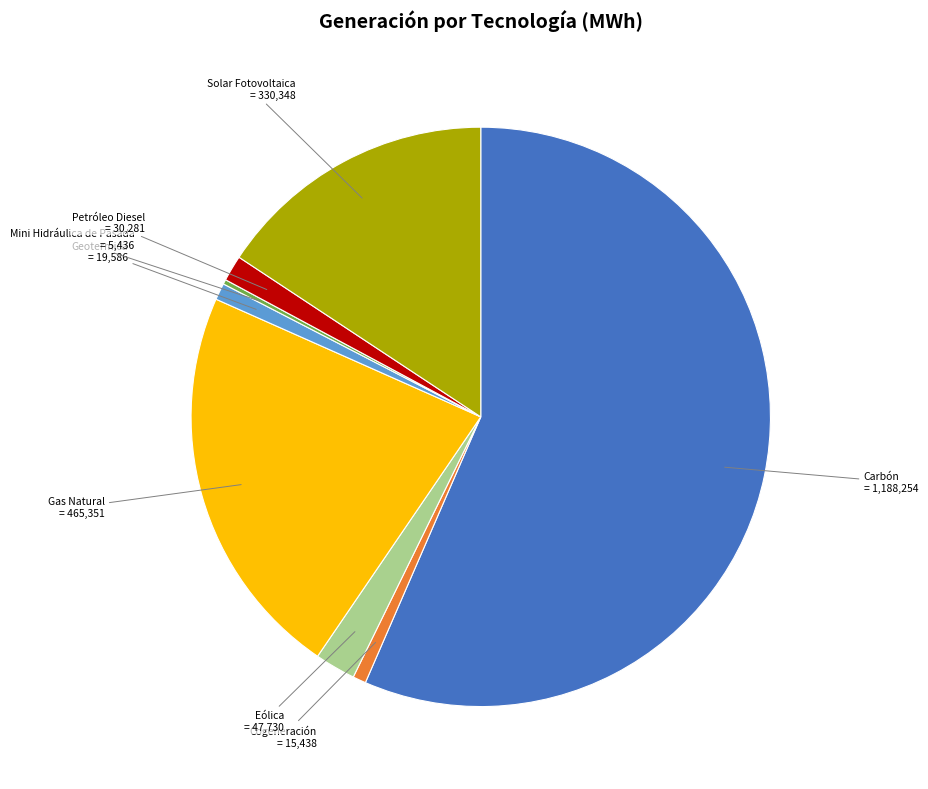

Does any single category account for the majority?

Yes